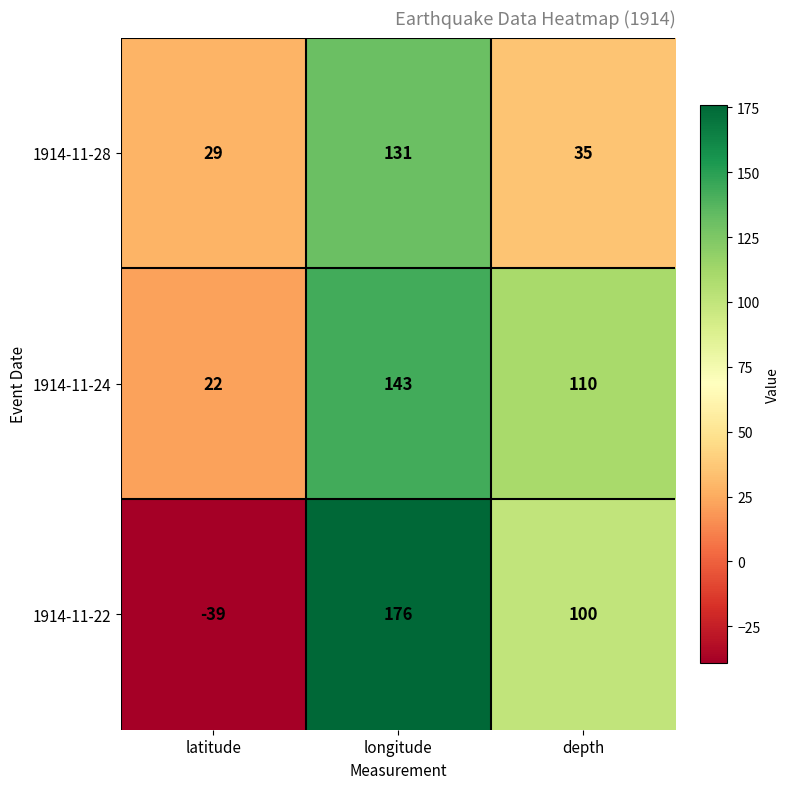

True or false: 1914-11-28 has a value of 8 at latitude.

False